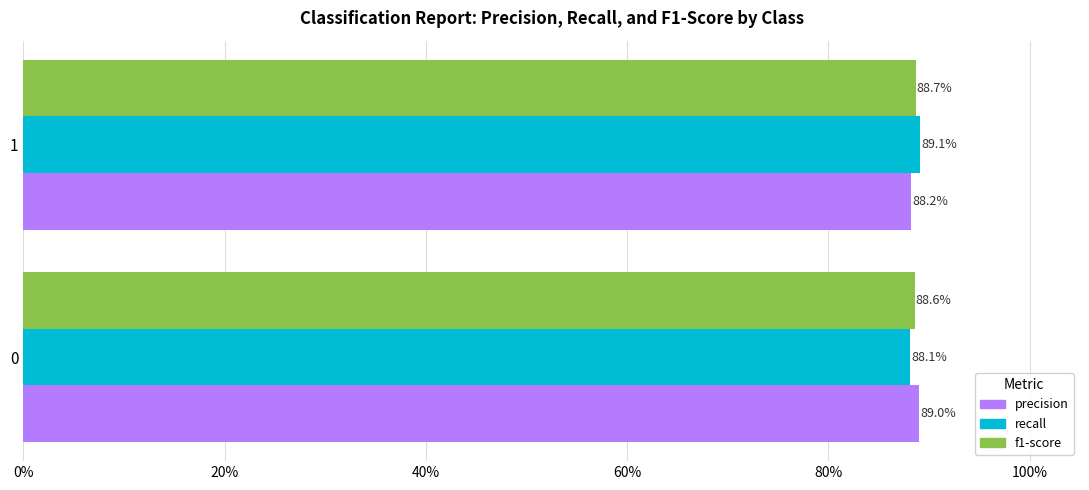

At how many categories does at least one series exceed 0?

2